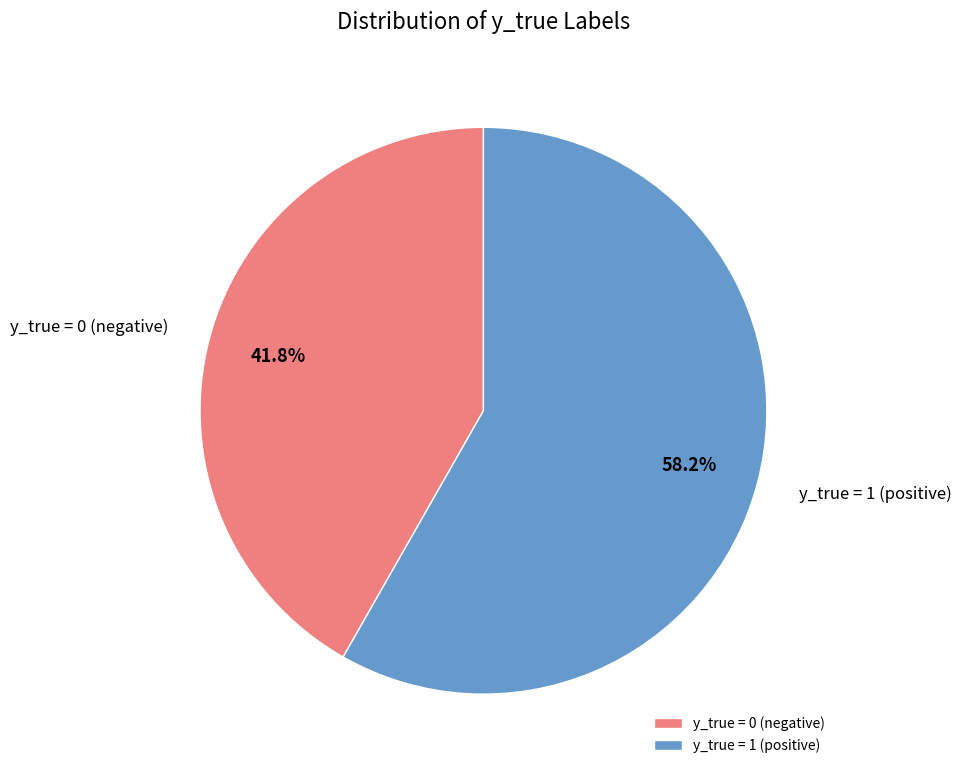

To the nearest percent, what is the average slice percentage?

50%